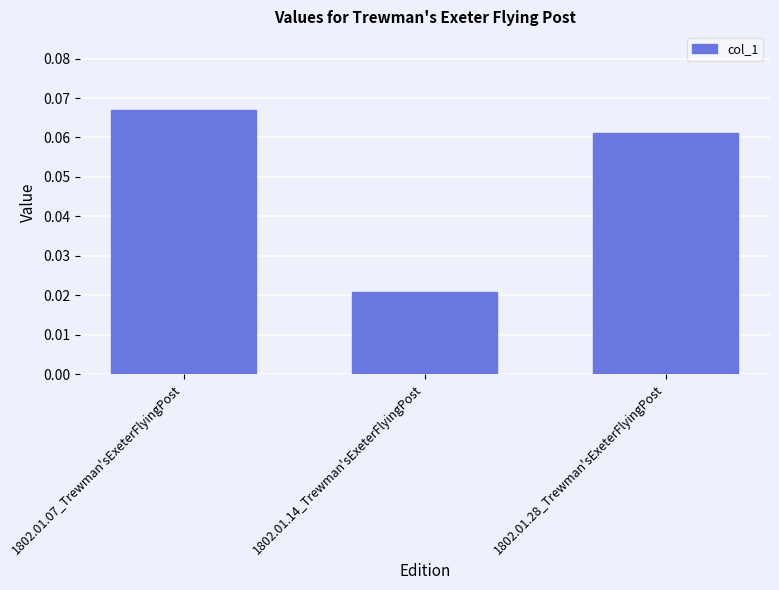

Which label corresponds to the largest value in the chart?

1802.01.07_Trewman'sExeterFlyingPost